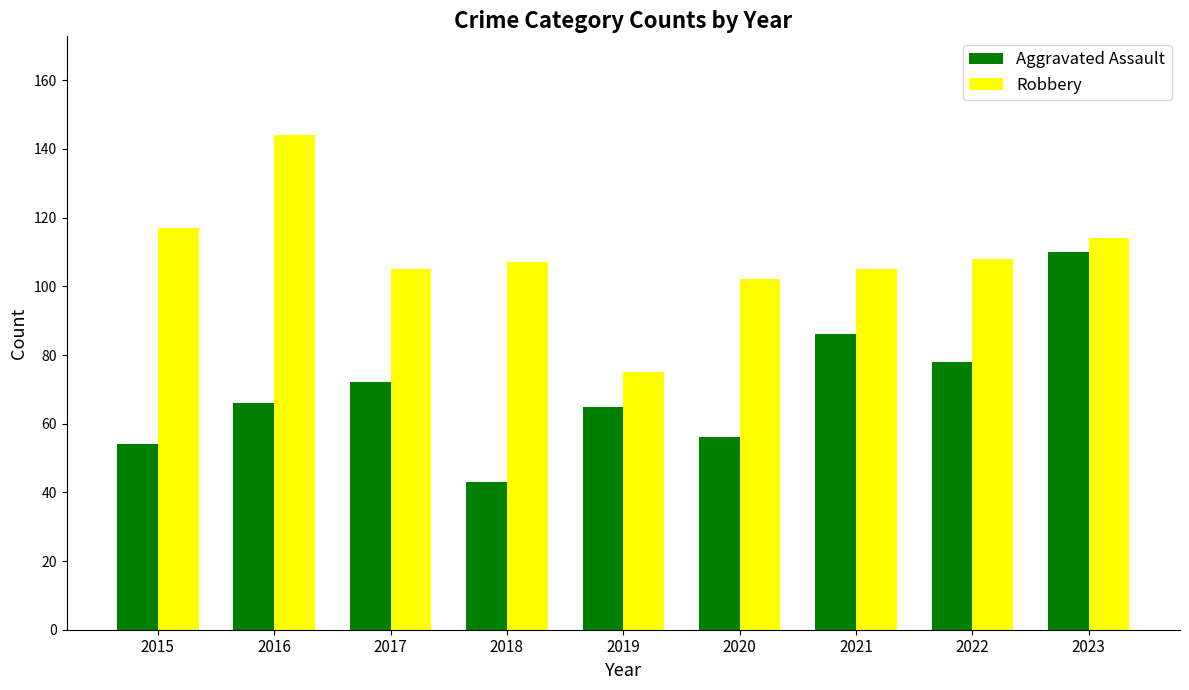

How many bars are there in total?

18